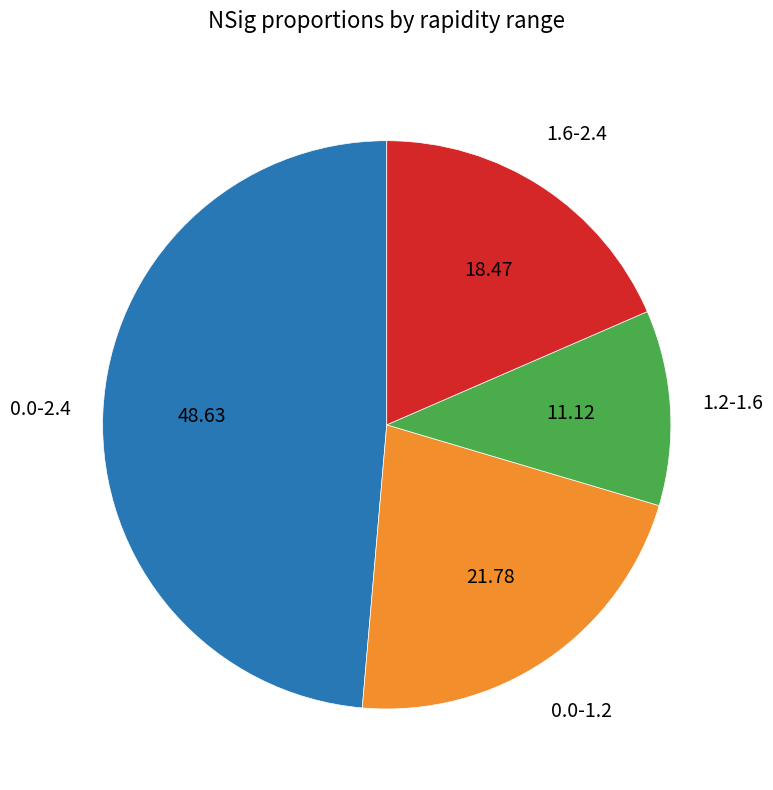

How many segments does this pie chart have?

4